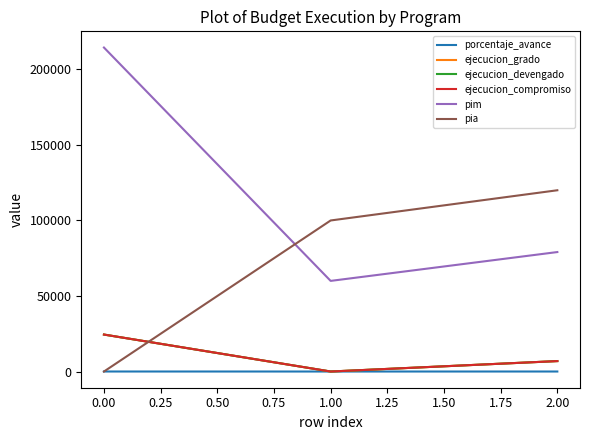

What is the lowest value of the pim series?

60000.0